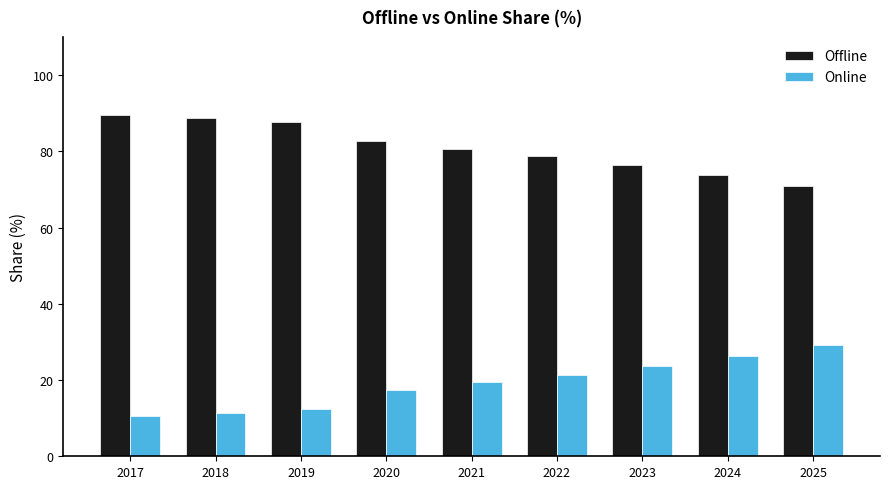

Where is Online nearest to the value 19?

2021